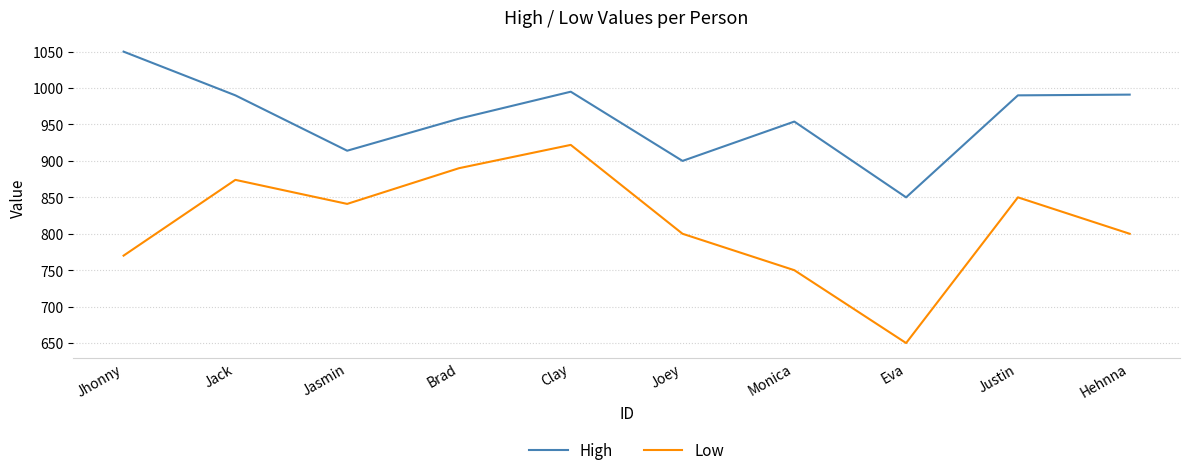

List the series in order of their overall mean, lowest first.

Low, High